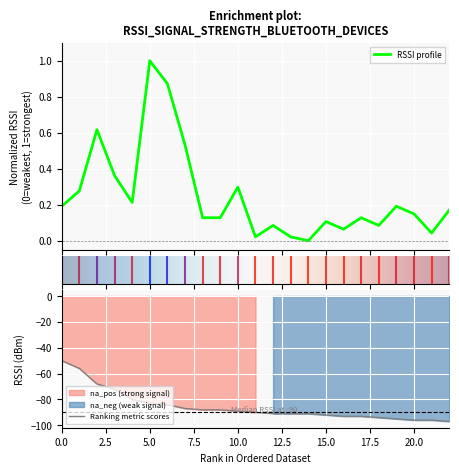

Reading left to right, what are all the values shown in this chart?

0=0.2	1=0.3	2=0.6	3=0.4	4=0.2	5=1.0	6=0.9	7=0.5	8=0.1	9=0.1	10=0.3	11=0.0	12=0.1	13=0.0	14=0.0	15=0.1	16=0.1	17=0.1	18=0.1	19=0.2	20=0.1	21=0.0	22=0.2